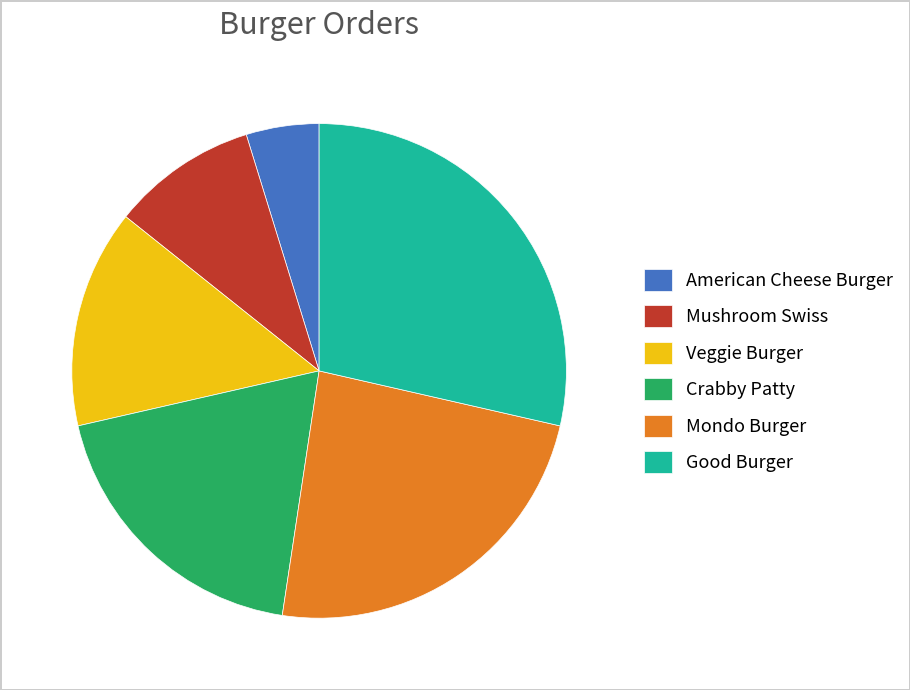

Rank the categories by value from lowest to highest.

American Cheese Burger, Mushroom Swiss, Veggie Burger, Crabby Patty, Mondo Burger, Good Burger